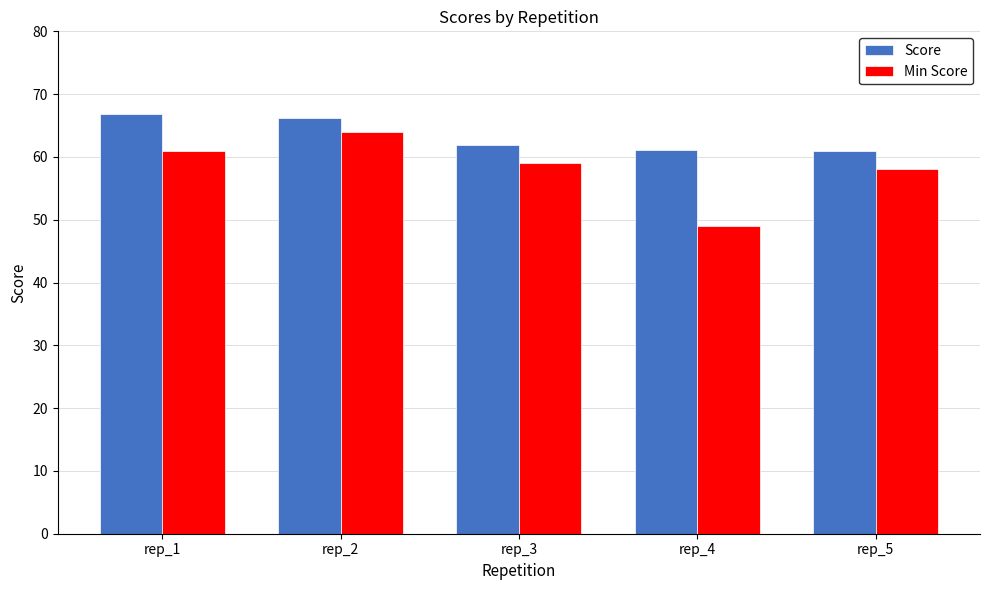

What is the spread (max minus min) of values at rep_4?

12.2